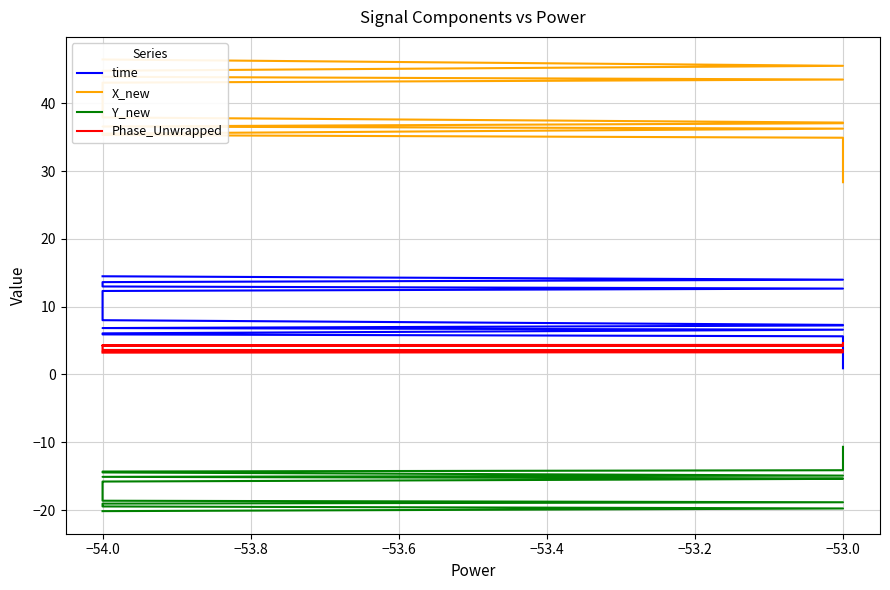

What is the average value of the X_new series?

37.1